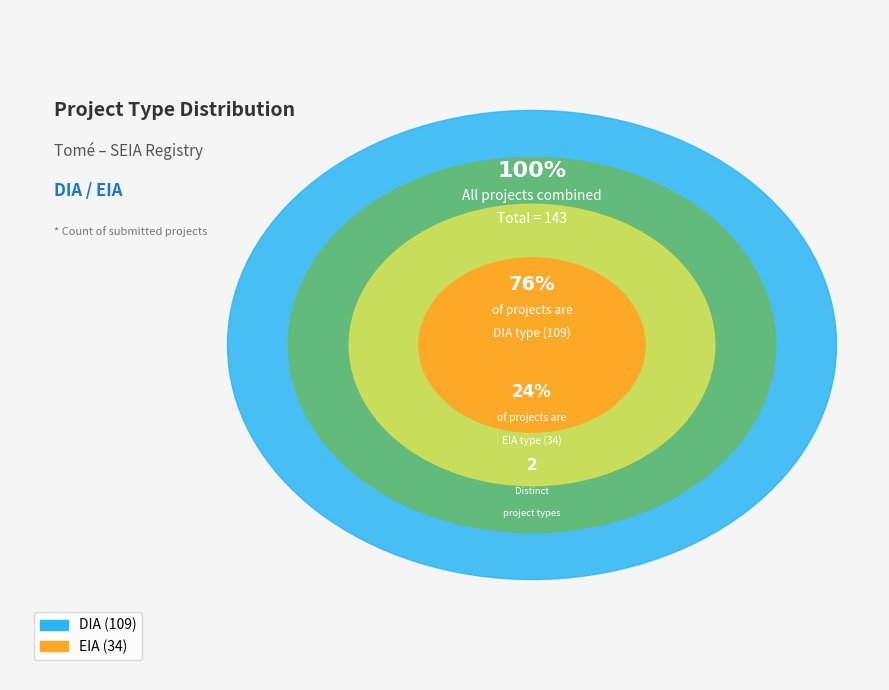

Is there any slice that represents more than half of the pie?

Yes